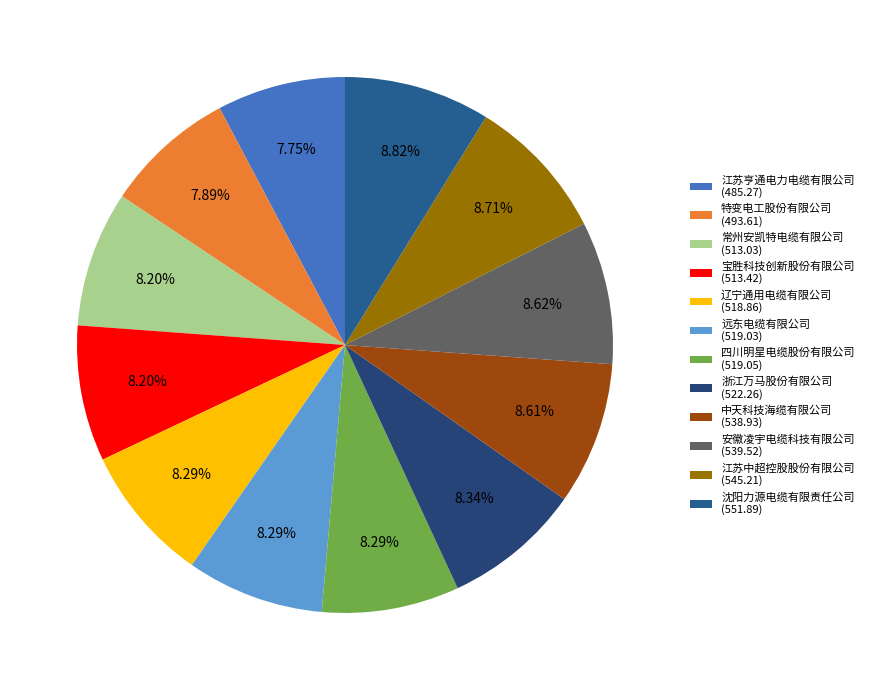

What is the change in value from 安徽凌宇电缆科技有限公司 to 沈阳力源电缆有限责任公司?

+12.4